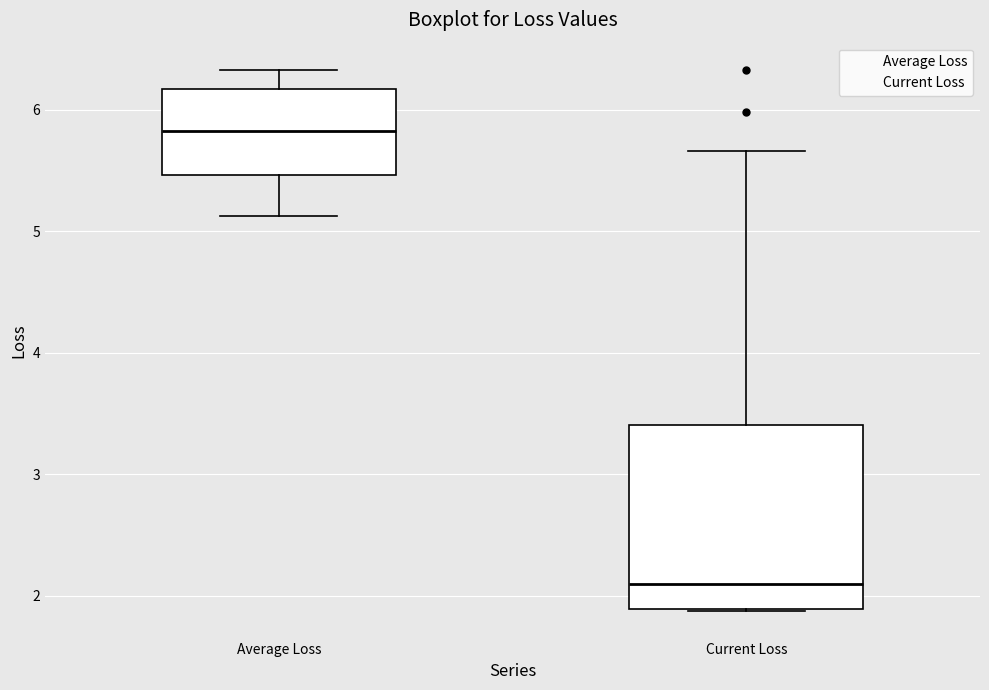

Which box has the lowest median line?

Current Loss